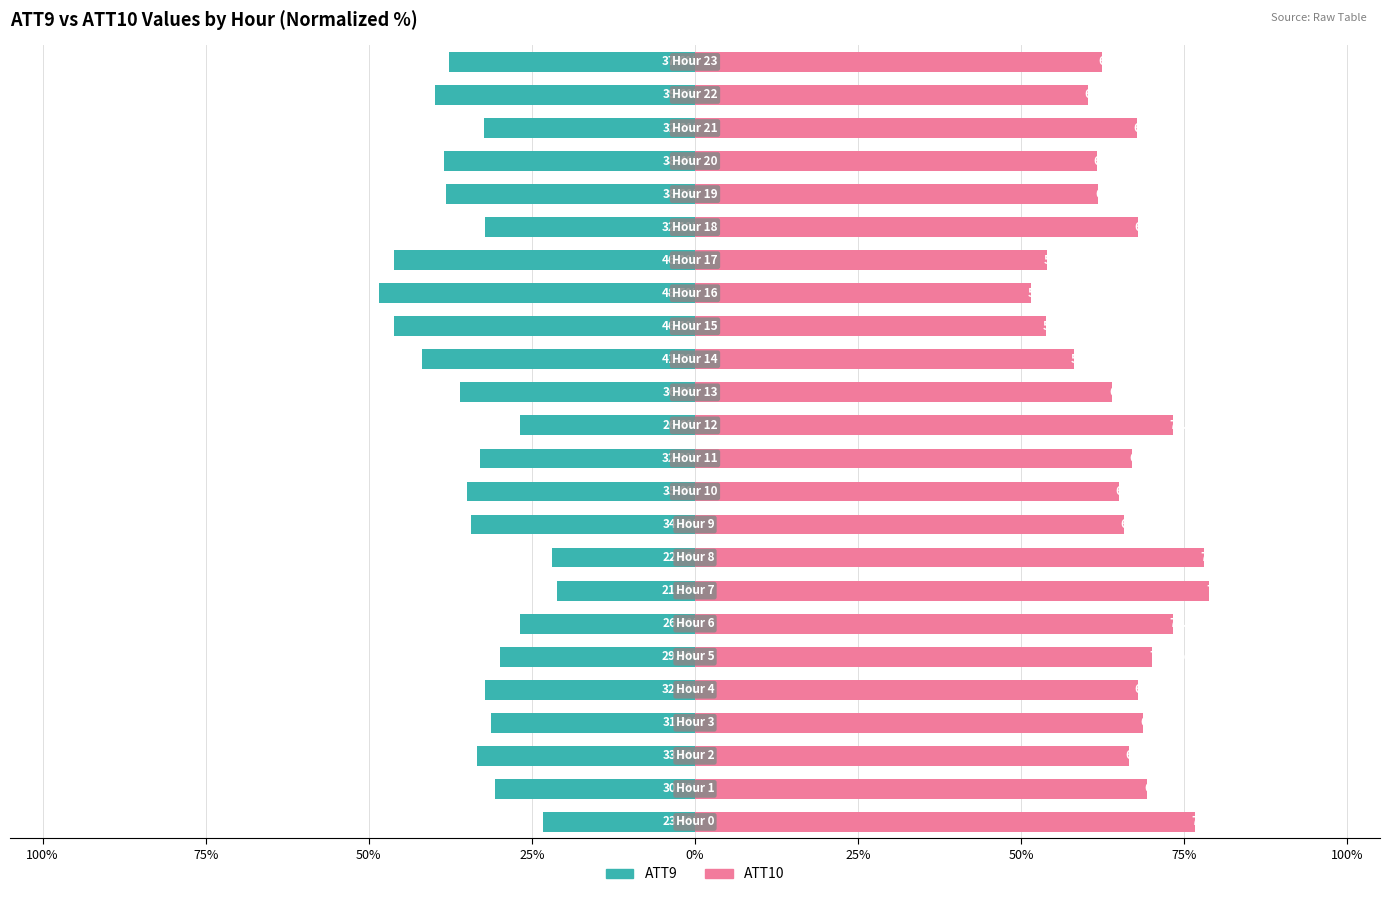

What is the sum of all ATT9 values?

-816.9